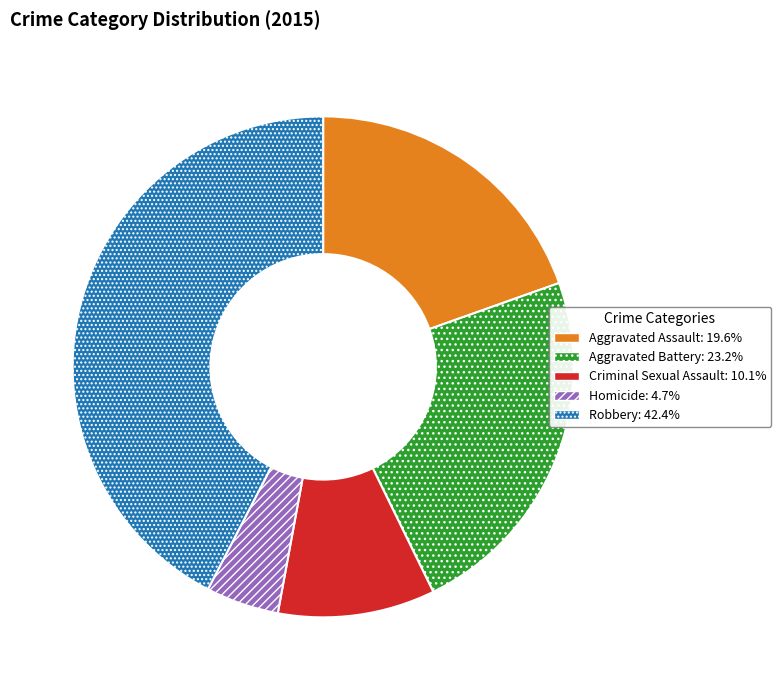

Rank the categories by value from highest to lowest.

Robbery, Aggravated Battery, Aggravated Assault, Criminal Sexual Assault, Homicide